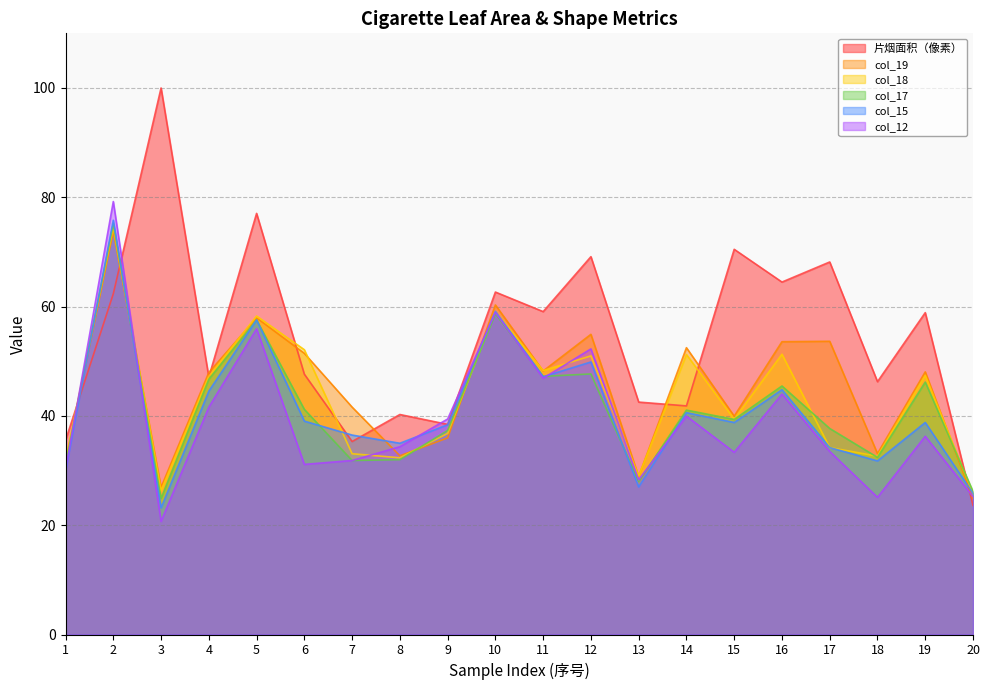

At which label does col_15 first exceed 38?

2